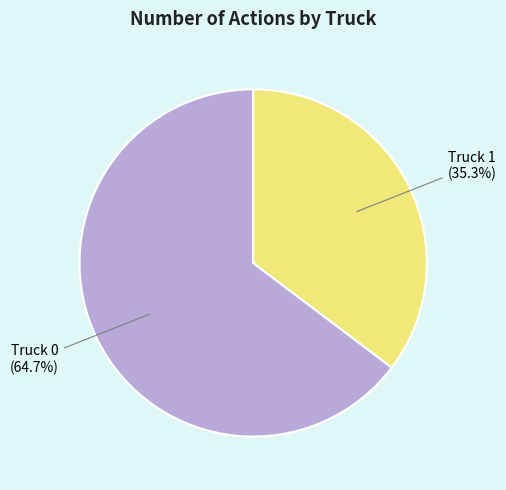

Does any single category account for the majority?

Yes